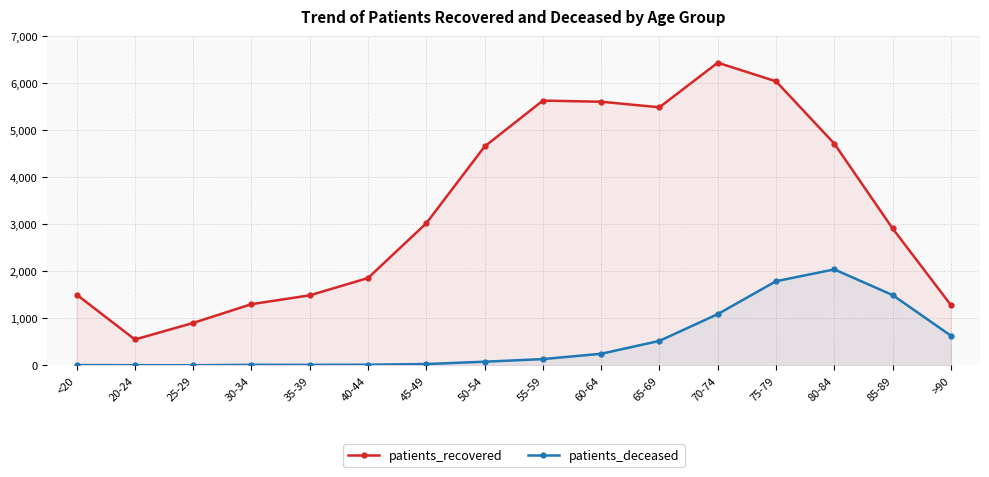

Rank the series at 50-54 from highest to lowest value.

patients_recovered, patients_deceased